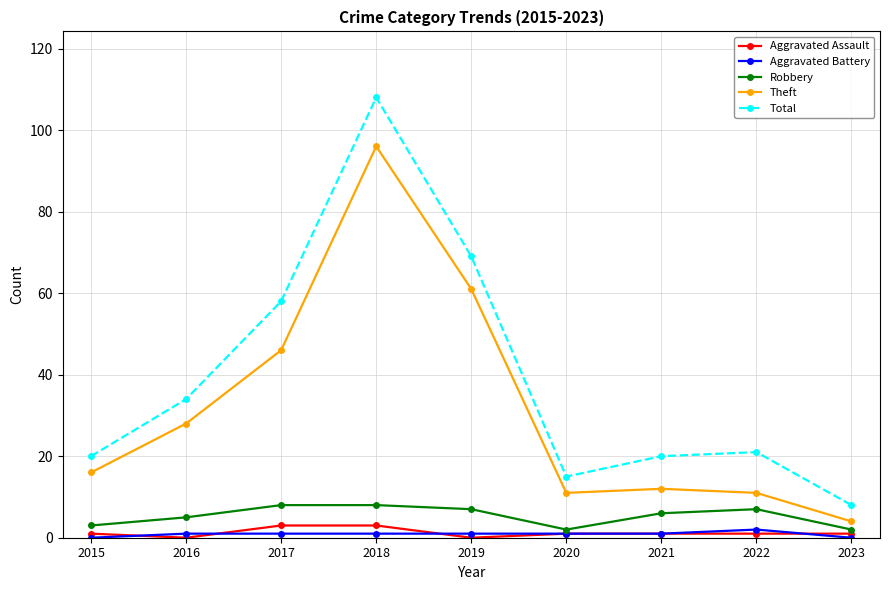

Count the number of categories in the chart.

9